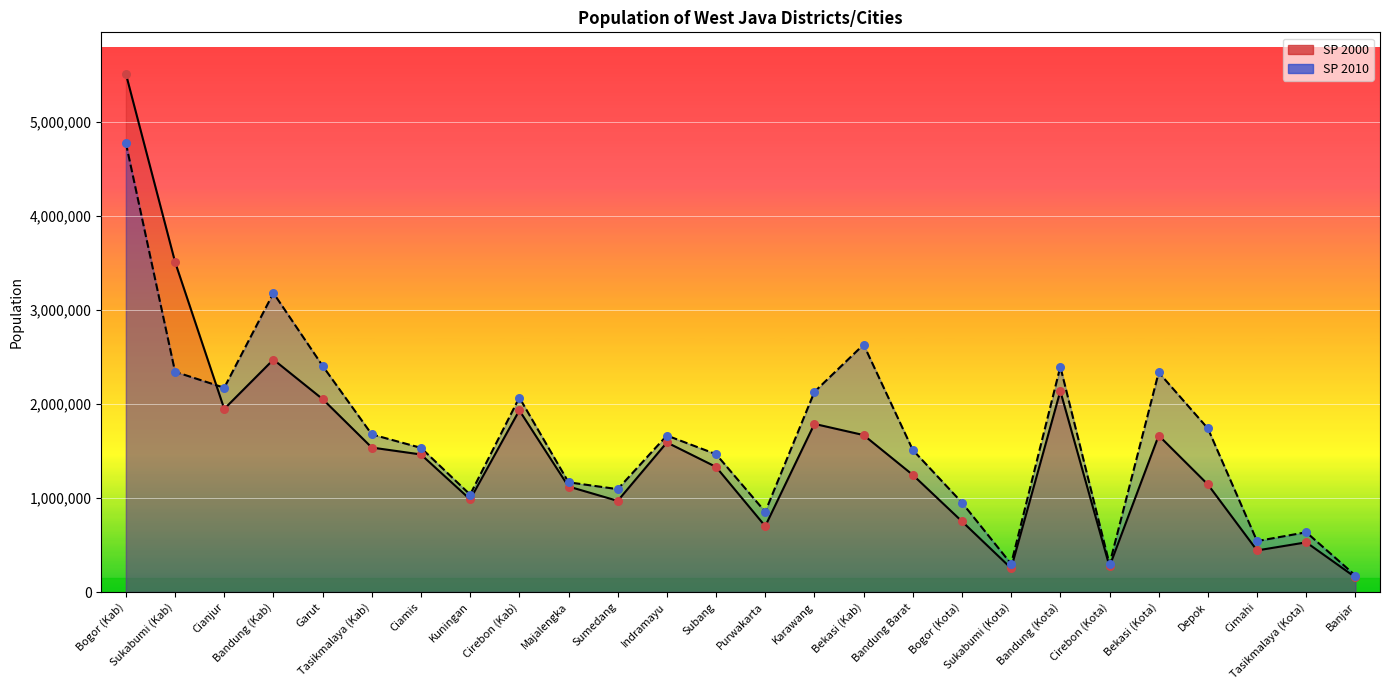

Which series reaches the maximum Y coordinate?

SP 2000